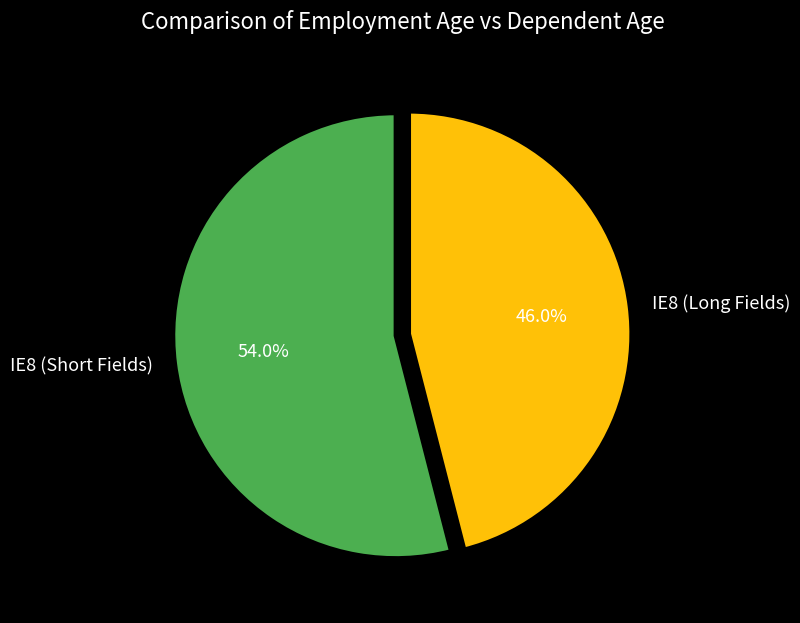

Approximately how many times larger is the value at IE8 (Long Fields) compared to IE8 (Short Fields)?

0.9